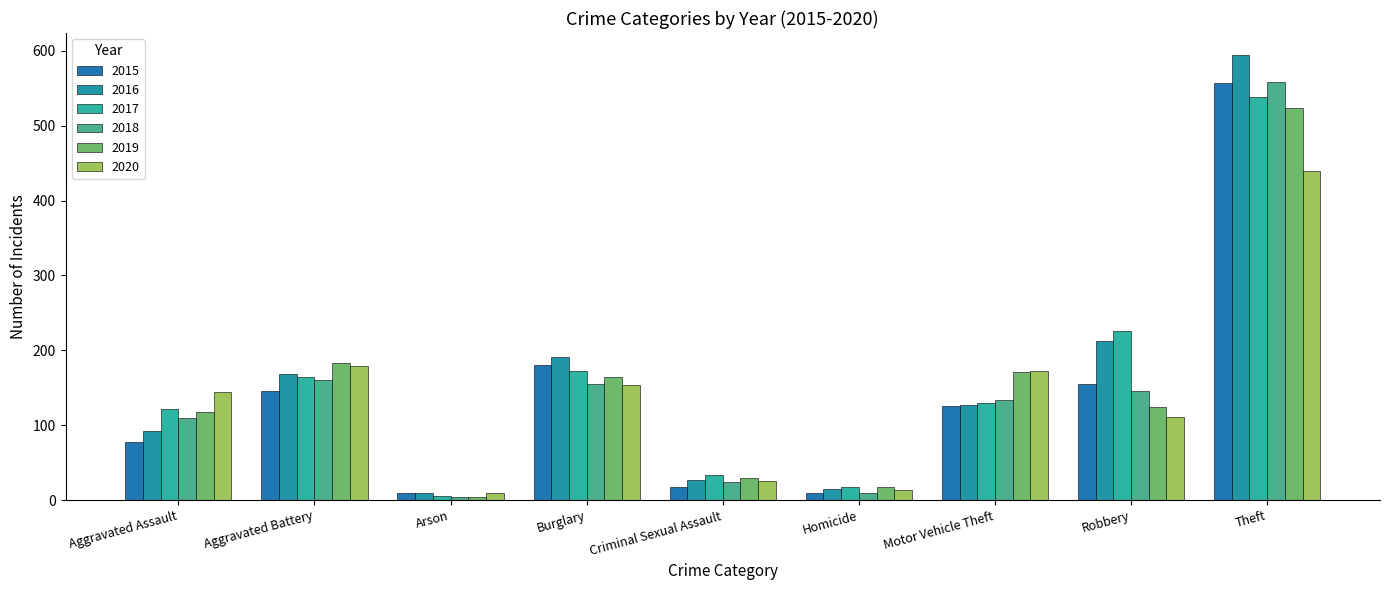

Rank the categories by 2016 value from highest to lowest.

Theft, Robbery, Burglary, Aggravated Battery, Motor Vehicle Theft, Aggravated Assault, Criminal Sexual Assault, Homicide, Arson